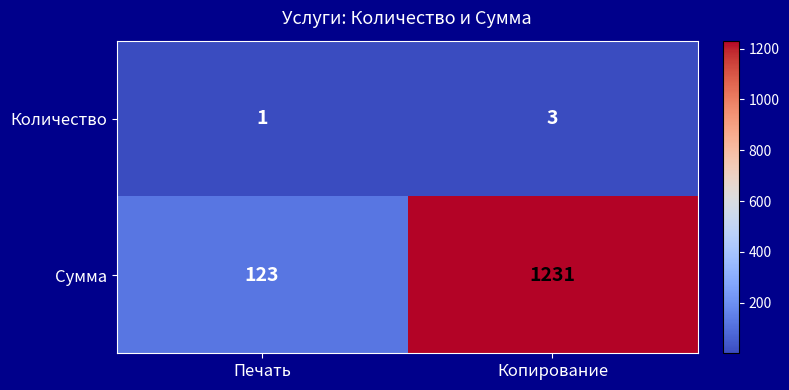

True or false: Сумма has a value of 1655 at Копирование.

False